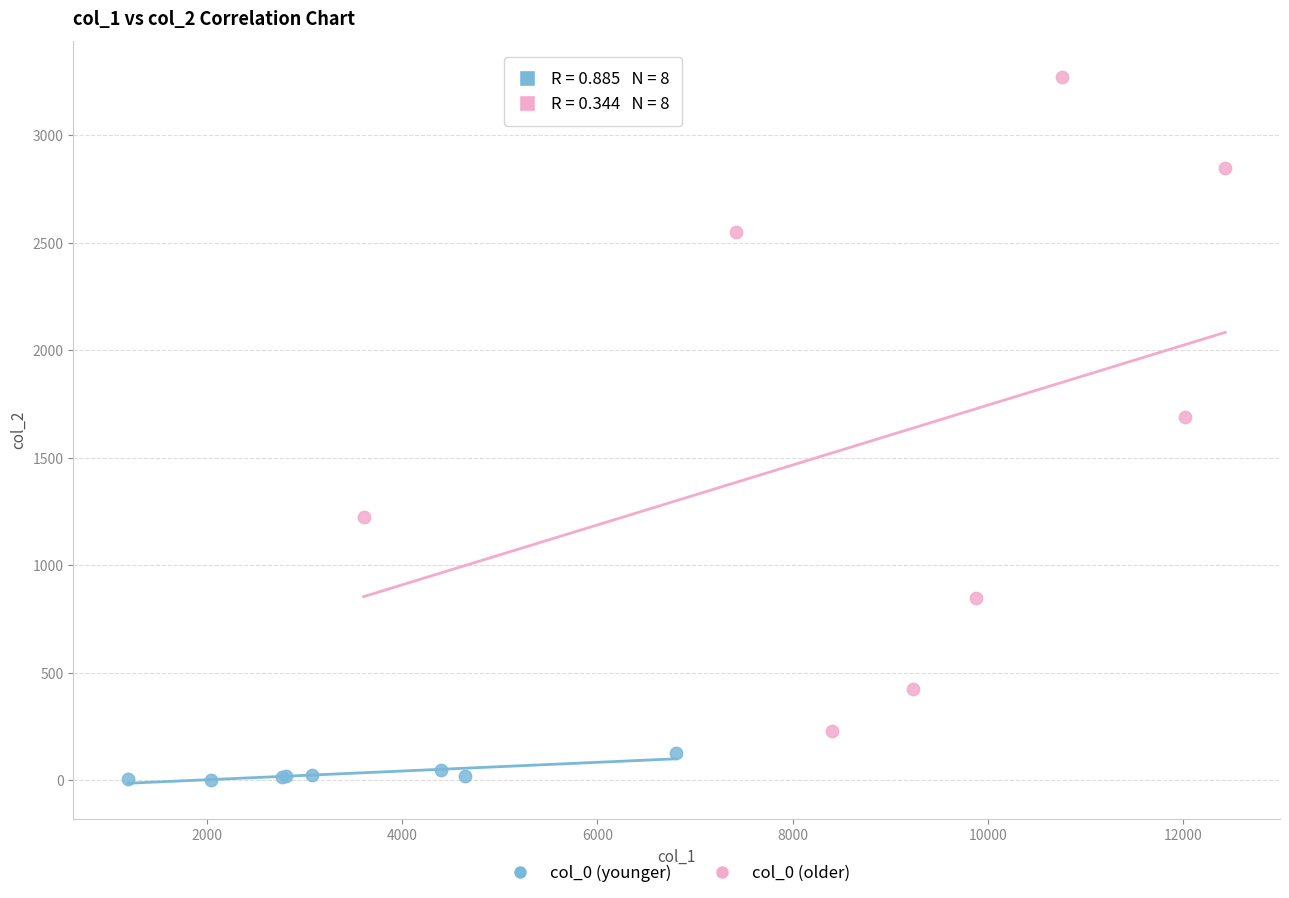

What are all the series names shown in the legend?

col_0 (younger), col_0 (older)